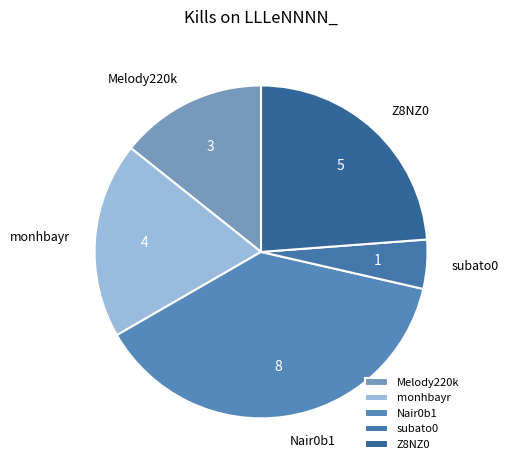

Rank the categories by value from lowest to highest.

subato0, Melody220k, monhbayr, Z8NZ0, Nair0b1